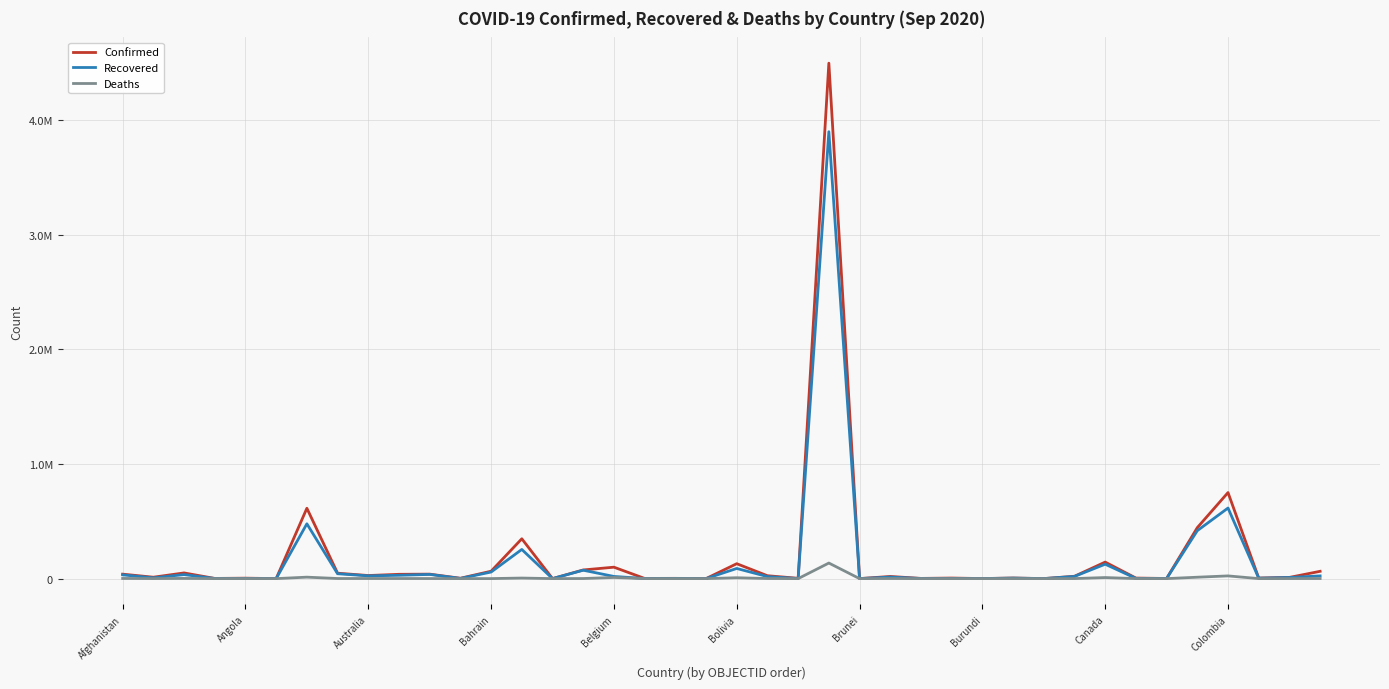

True or false: Recovered and Deaths intersect in this chart.

False